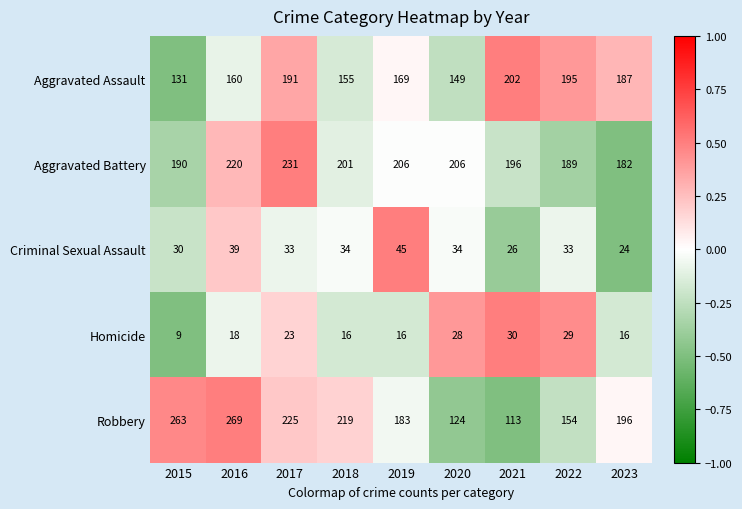

At which category is the sum across all series the highest?

2016